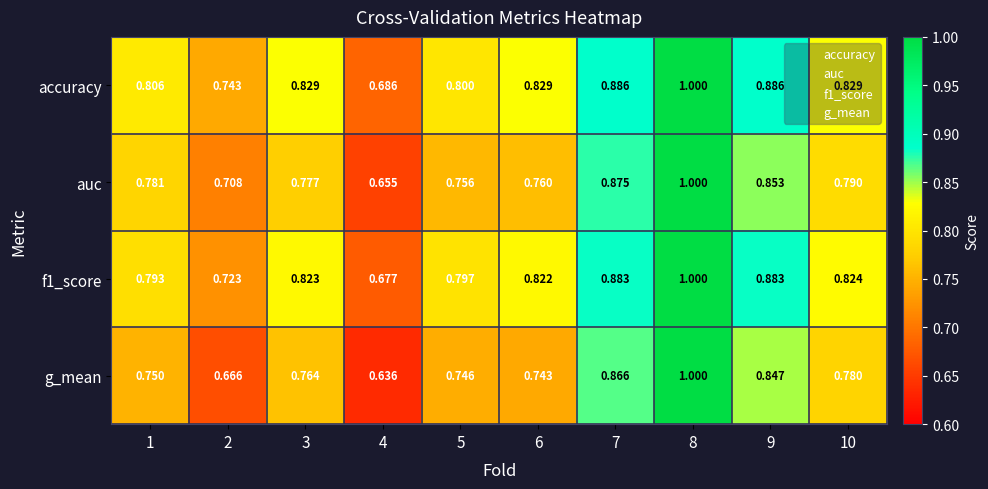

At which category is the sum across all series the highest?

8